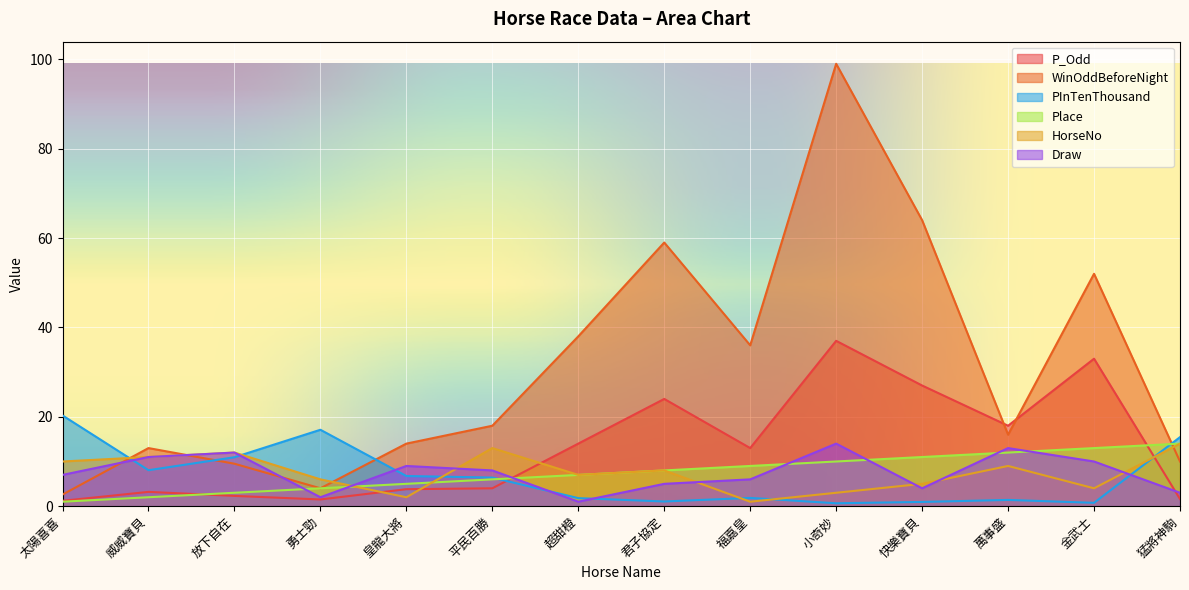

Which category has the lowest value across all series?

小奇妙